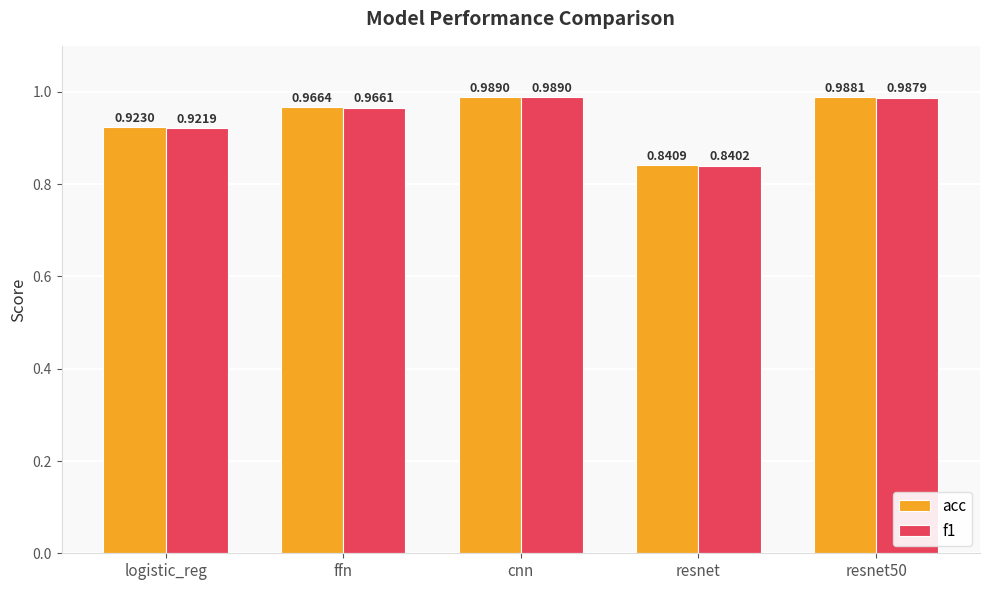

Which series has the widest spread of values?

f1